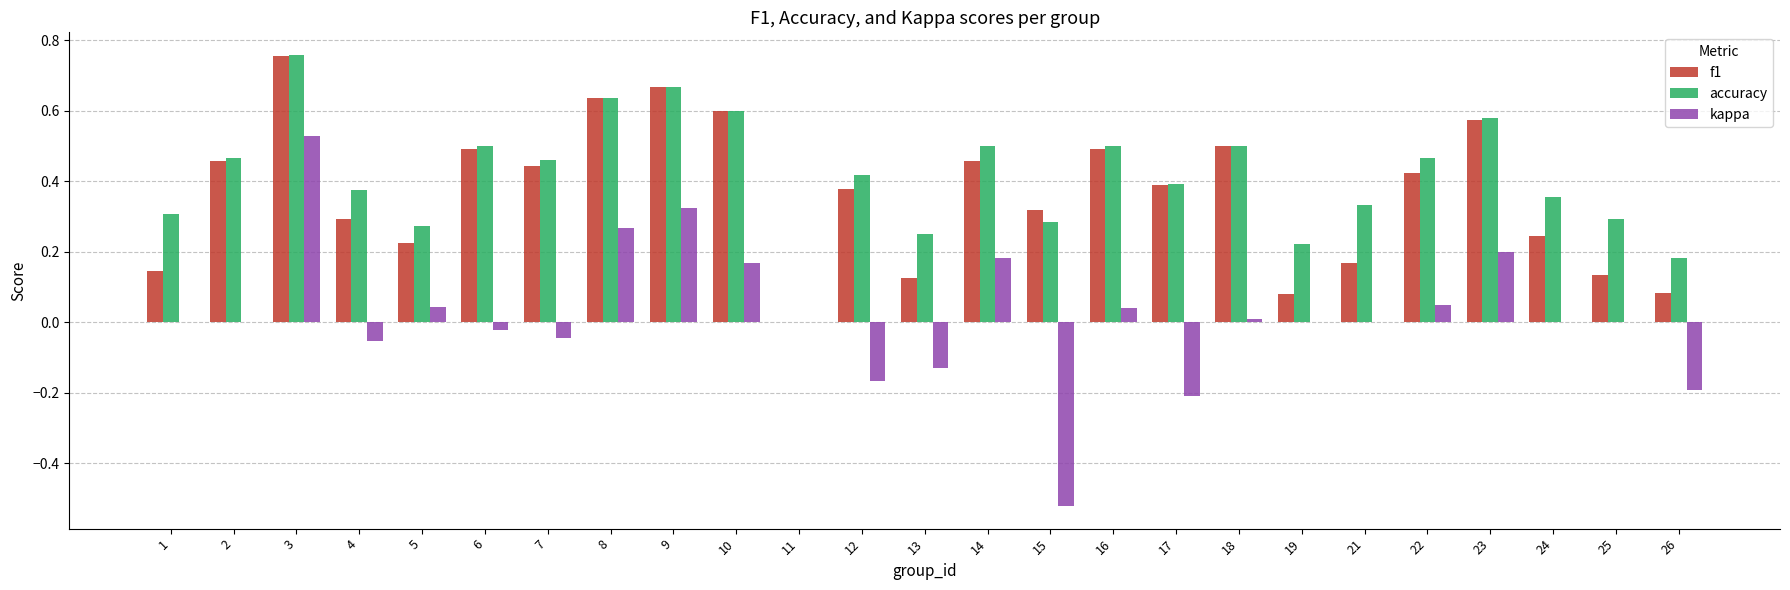

At which label does f1 reach its peak?

3